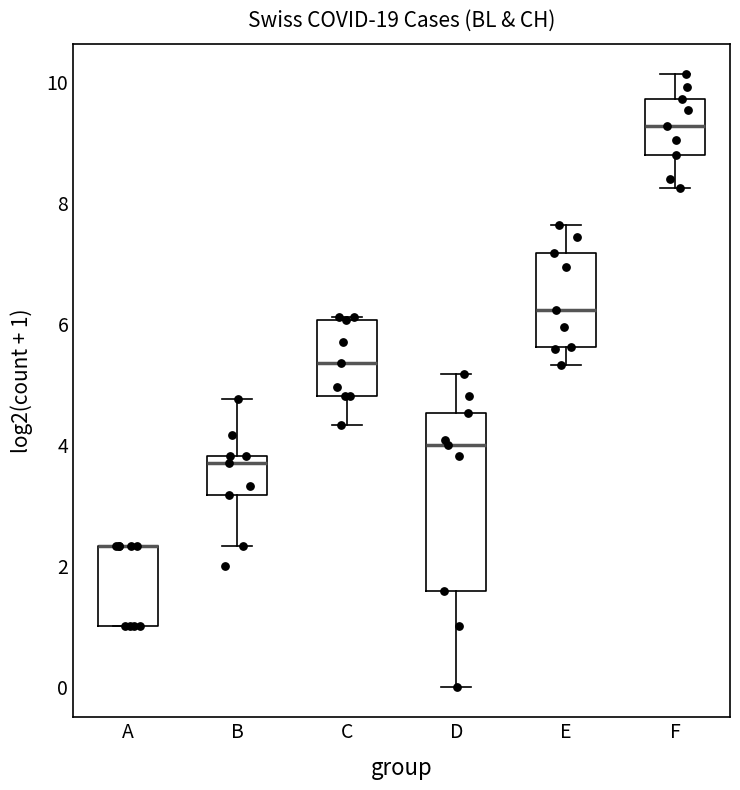

Reading left to right, transcribe this box plot: for each box, give where its median line is, the range the box spans, and where its two whiskers end, as read against the y-axis. The values are not printed on the chart, so give them approximately, as read against the axis.

A: median 2.4 (drawn on the box's upper edge), box 1.0 to 2.4, whiskers 1.0 to 2.4
B: median 3.8 (just below the box's upper edge), box 3.2 to 3.8, whiskers 2.4 to 4.8
C: median 5.4, box 4.8 to 6.0, whiskers 4.4 to 6.2
D: median 4.0, box 1.6 to 4.6, whiskers 0.0 to 5.2
E: median 6.2, box 5.6 to 7.2, whiskers 5.4 to 7.6
F: median 9.2, box 8.8 to 9.8, whiskers 8.2 to 10.2